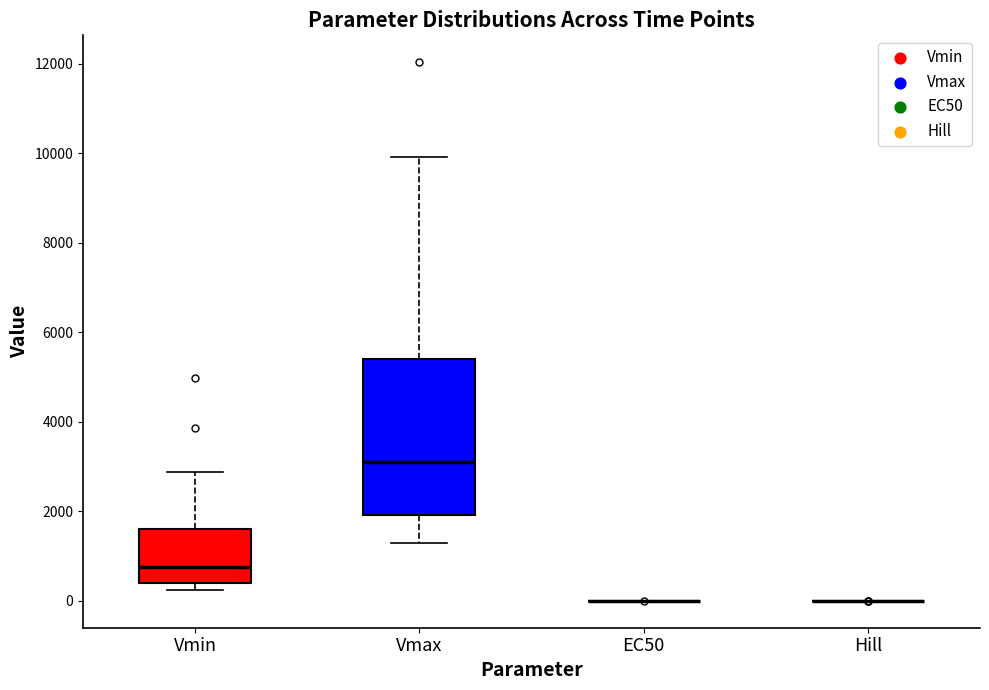

Reading left to right, read every box against the y-axis: the position of its median line, the range the box covers, and the ends of its whiskers. The values are not printed on the chart, so give them approximately, as read against the axis.

Vmin: median 800, box 400 to 1600, whiskers 200 to 2800
Vmax: median 3200, box 2000 to 5400, whiskers 1200 to 10000
EC50: box collapsed to a line at 0, whiskers 0 to 0
Hill: box collapsed to a line at 0, whiskers 0 to 0